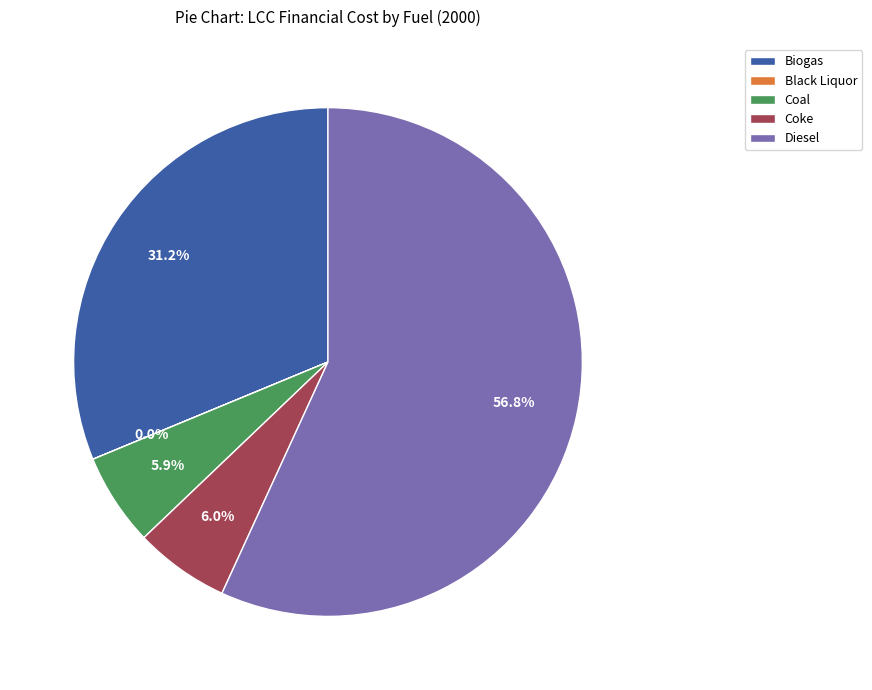

What portion of the pie excludes Coal?

94.1%